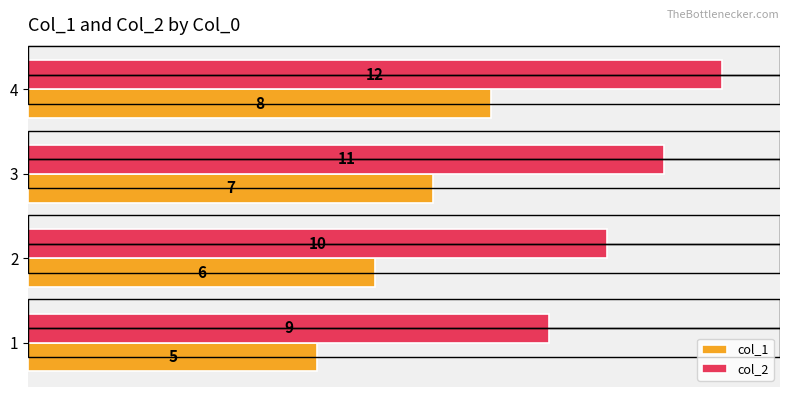

What is the difference between the maximum and minimum values in the col_1 series?

3